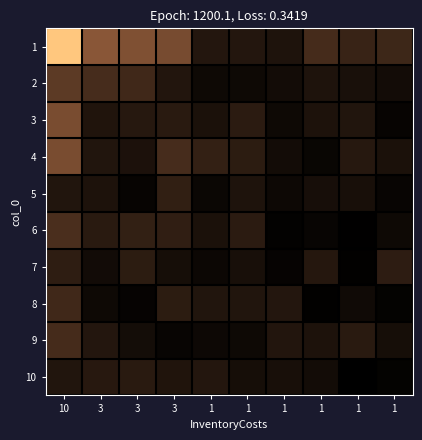

Which series has the widest spread of values?

1